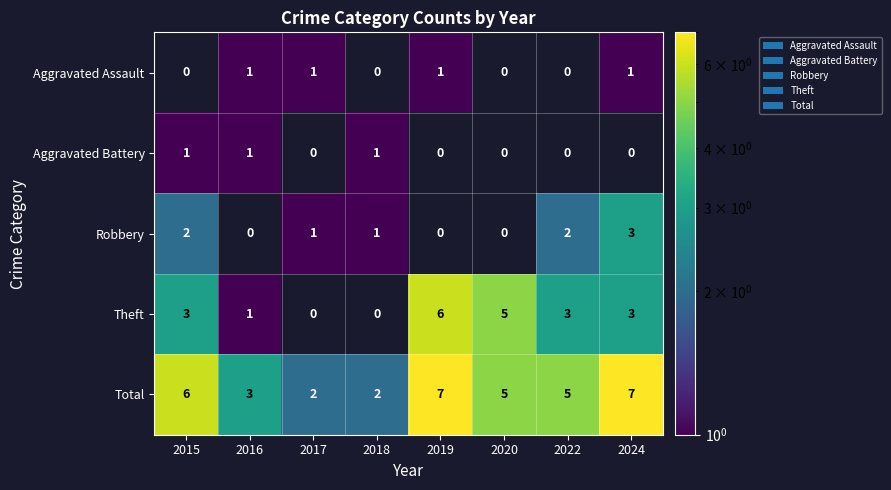

What is the difference between the maximum and minimum values in the Total series?

5